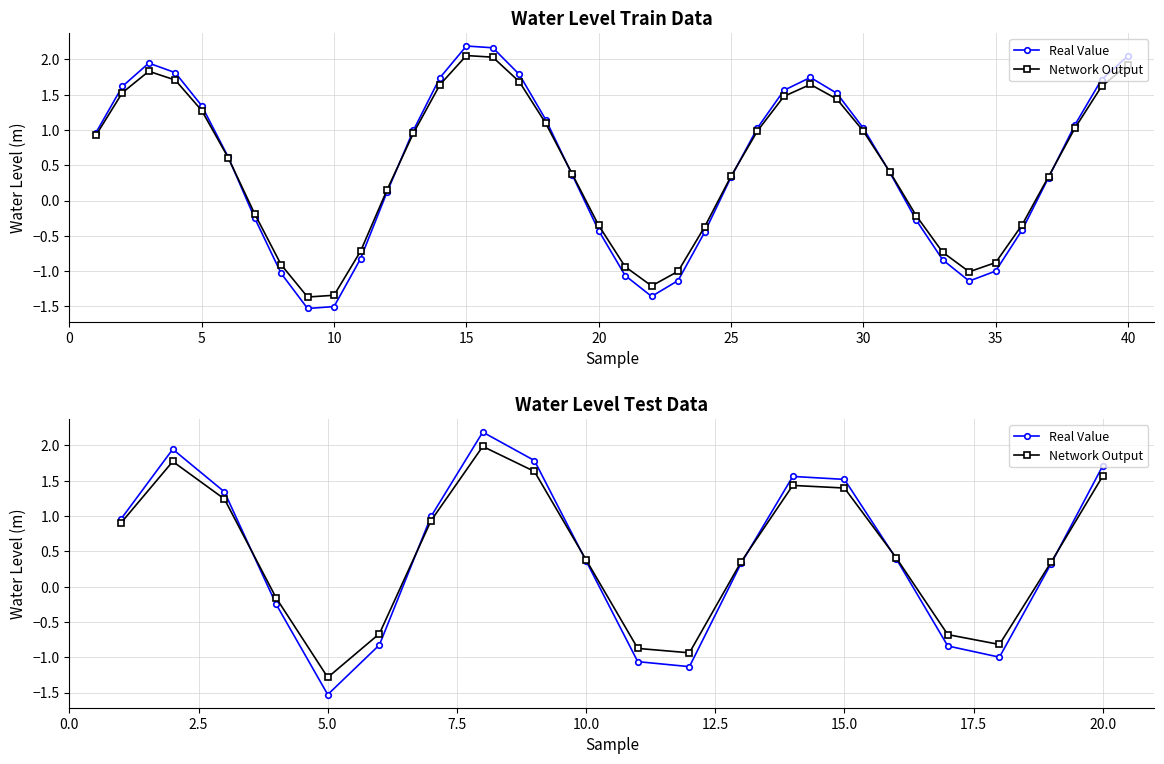

True or false: Network Output and Real Value intersect in this chart.

True